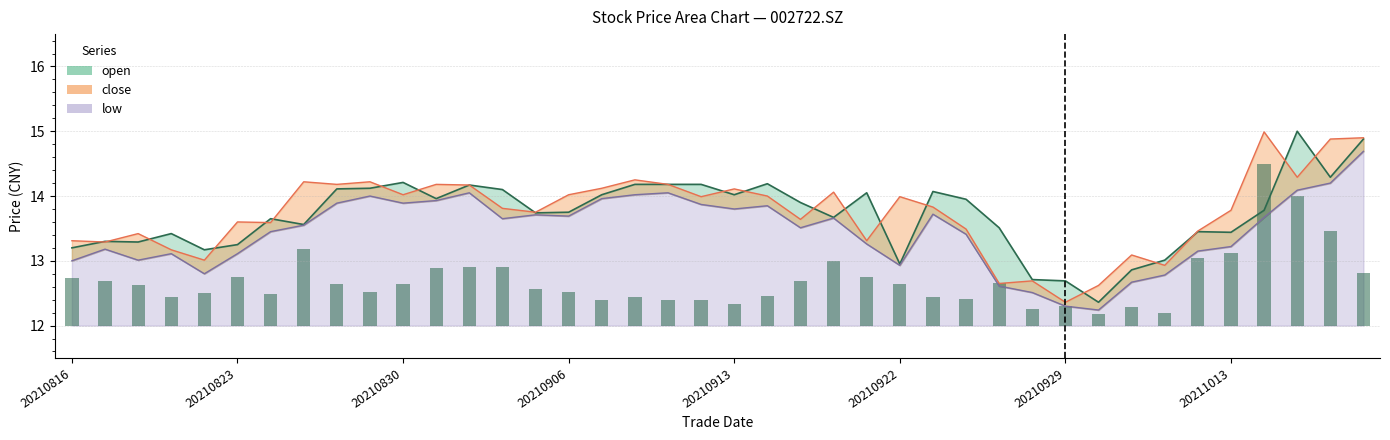

What is the difference between the highest and lowest values at 20210906?

0.3